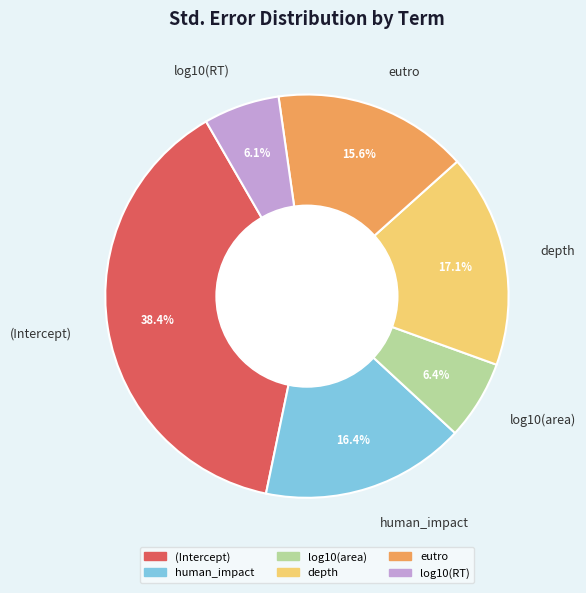

To the nearest percent, what is the difference between the depth and log10(RT) slice percentages?

11%